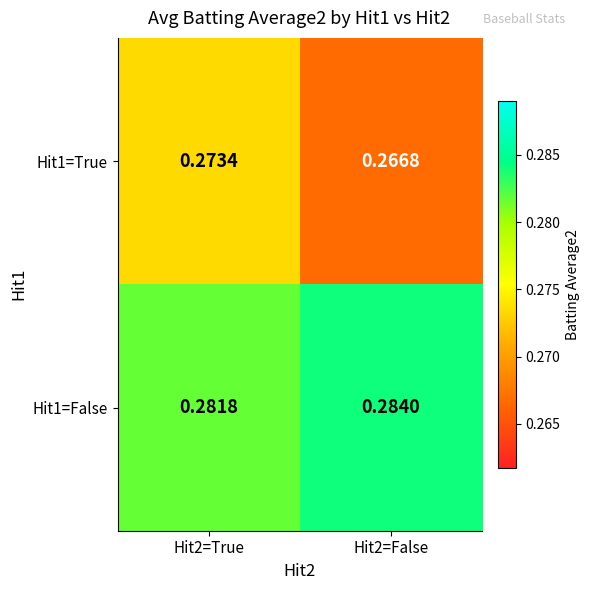

Rank the series by their average value, from lowest to highest.

Hit1=True, Hit1=False